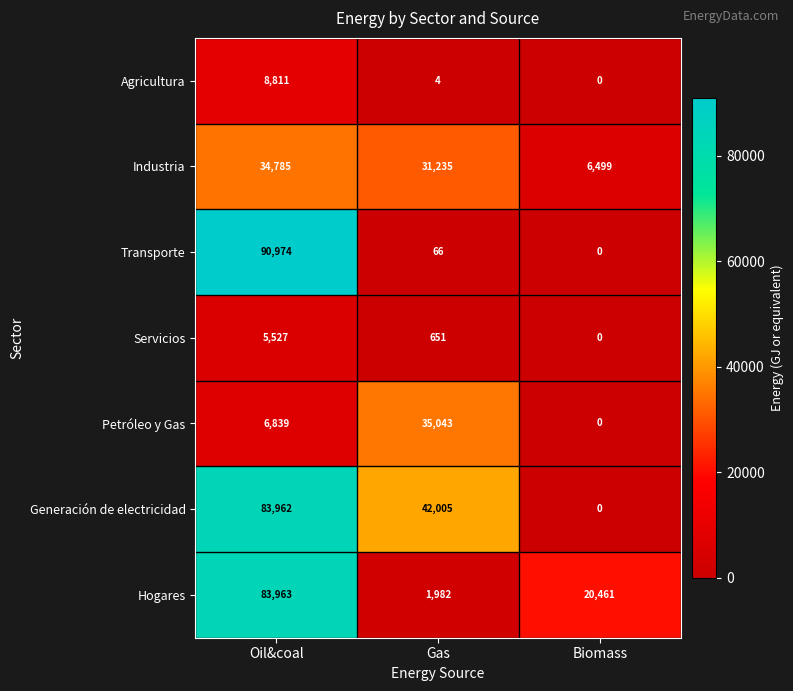

Where is Generación de electricidad nearest to the value 41981?

Gas